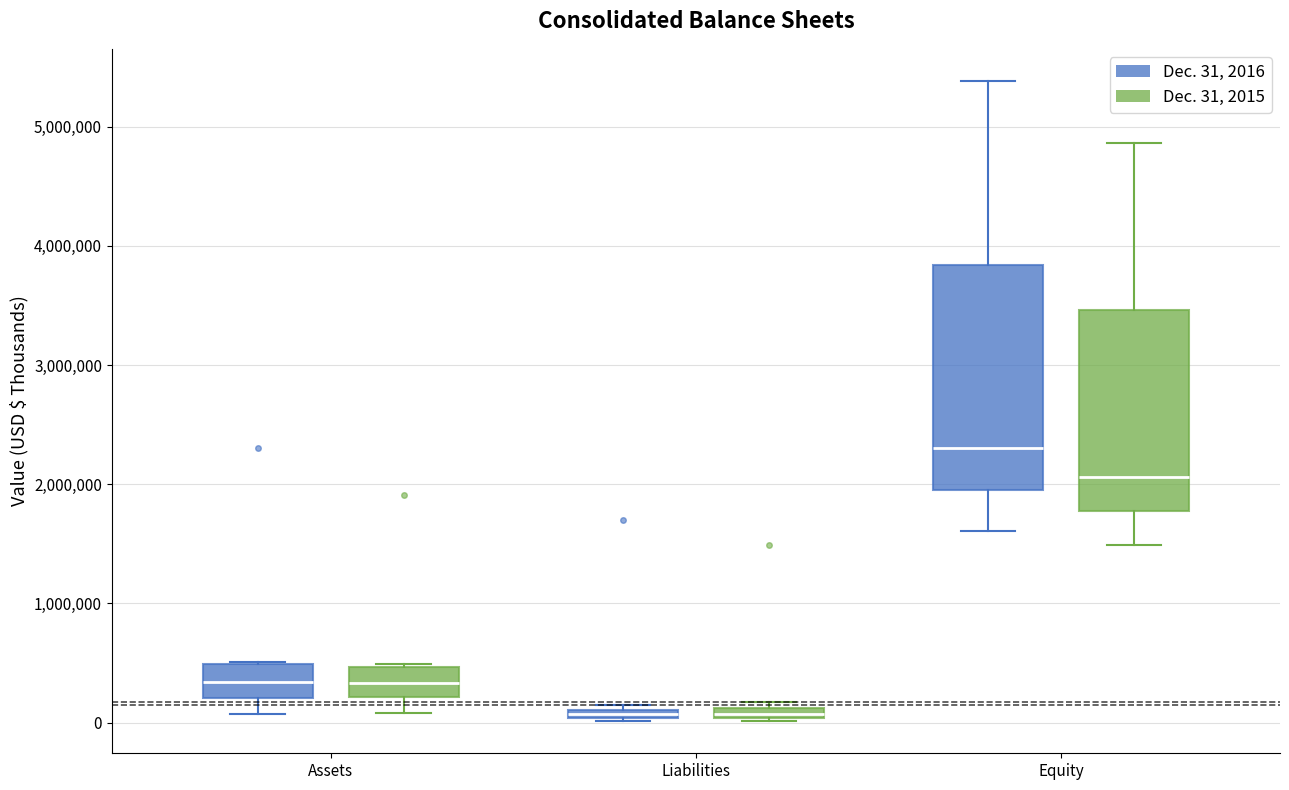

Where does the median line of the box for Assets (Dec. 31, 2015) sit on the y-axis? The values are not printed on the chart, so give them approximately, as read against the axis.

300000